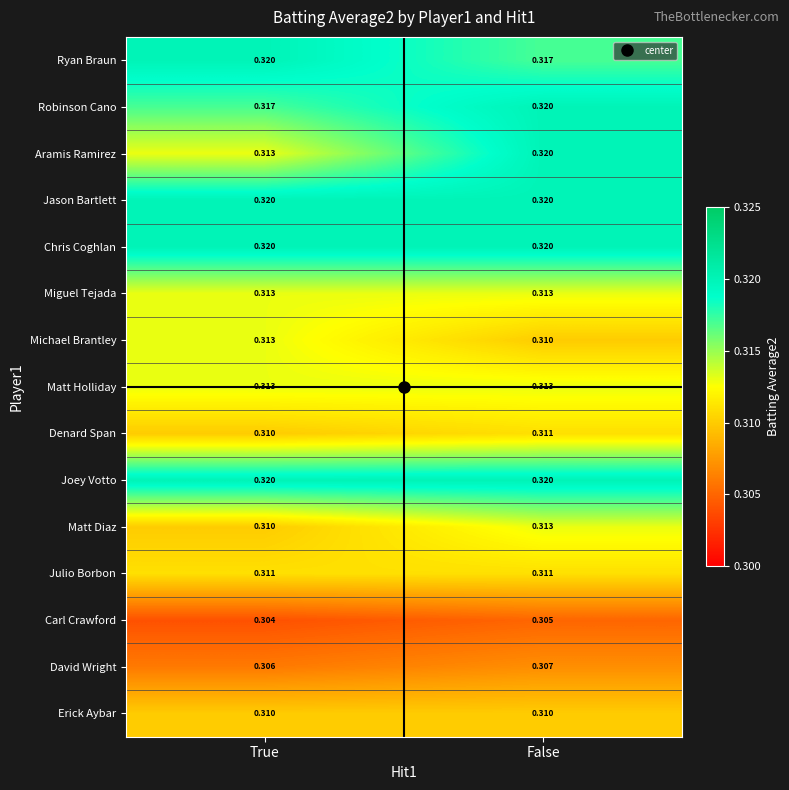

List the labels in order of Matt Diaz value, smallest first.

True, False